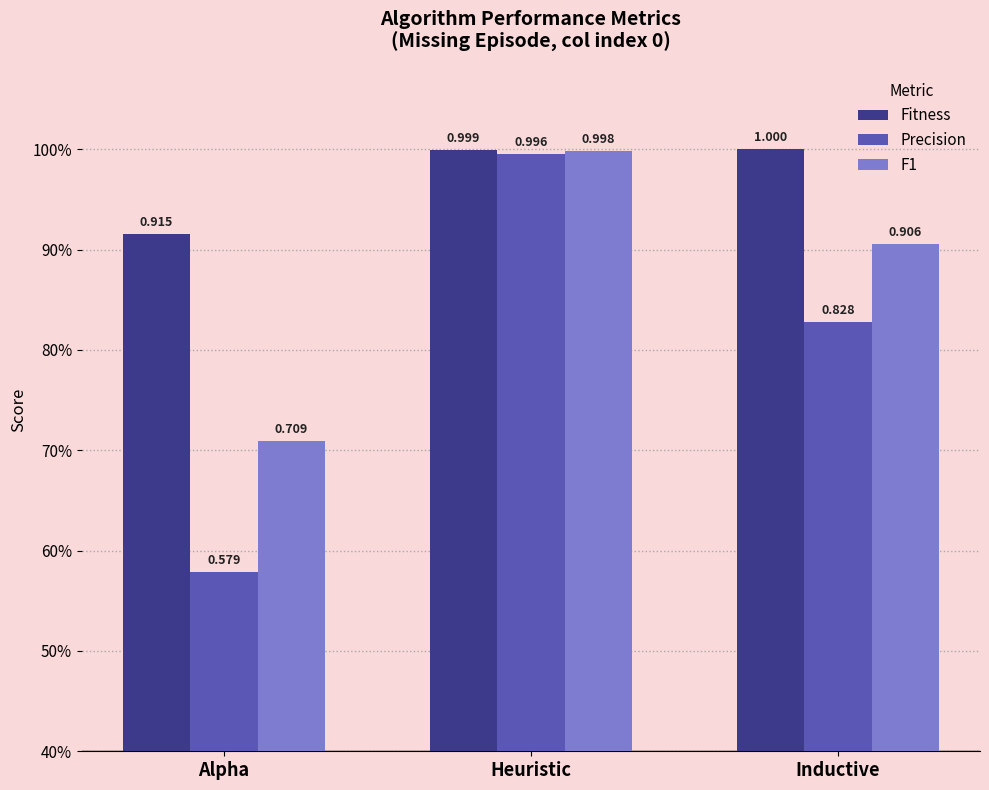

List the series in order of their peak value, highest first.

Fitness, F1, Precision